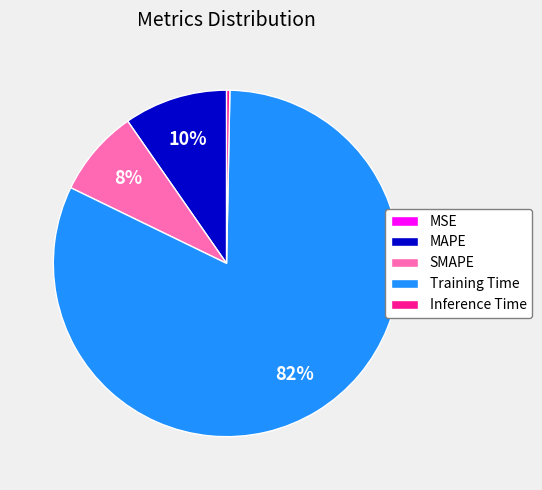

Combined, do MAPE and Inference Time account for over 50%?

No